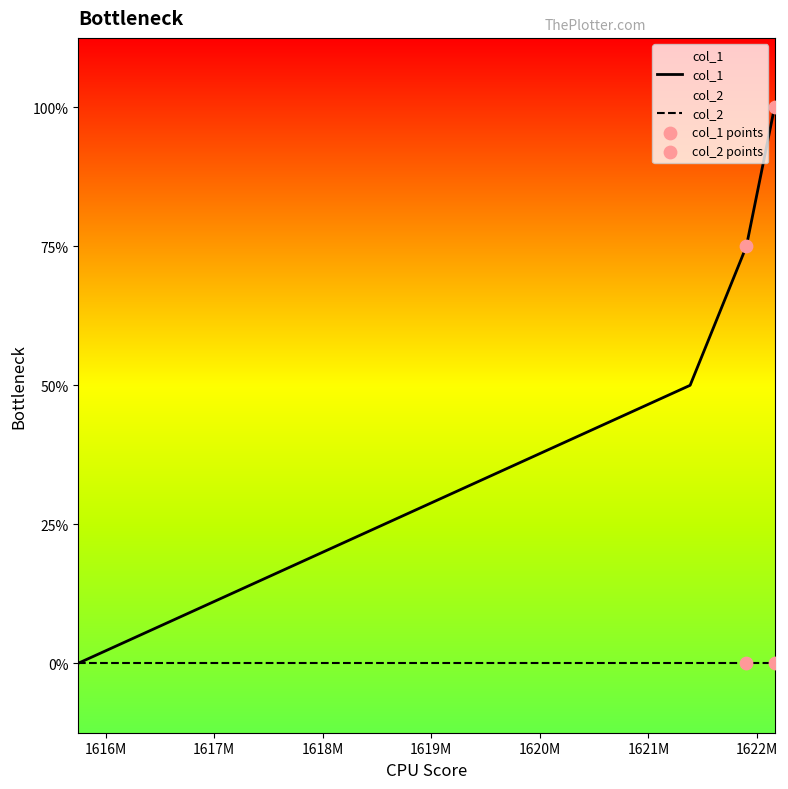

Between 1622161883 and 1615747057, which is larger?

1622161883